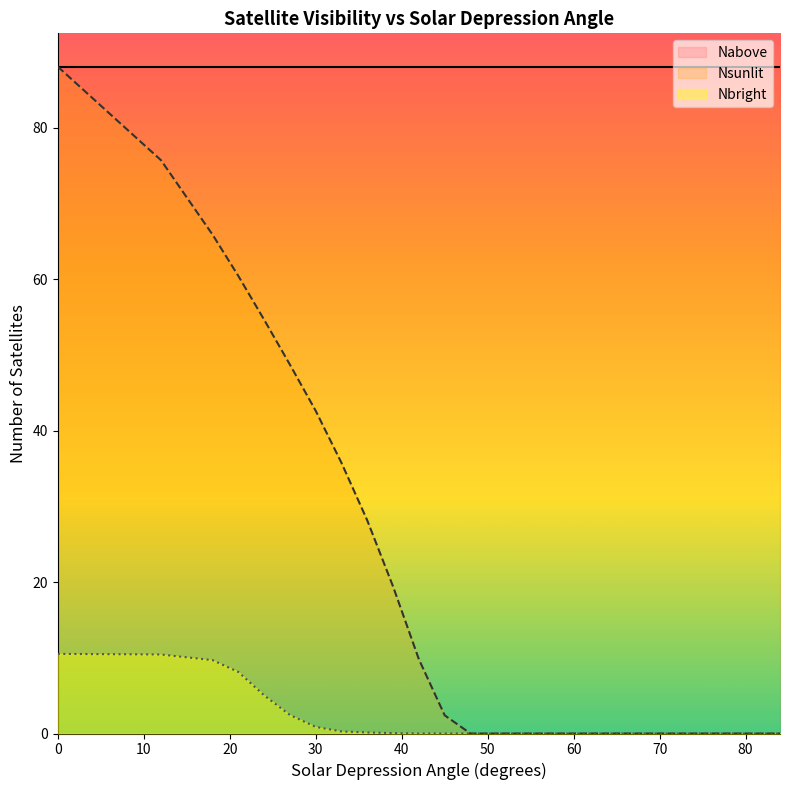

List the series in order of their overall mean, highest first.

Nabove, Nsunlit, Nbright